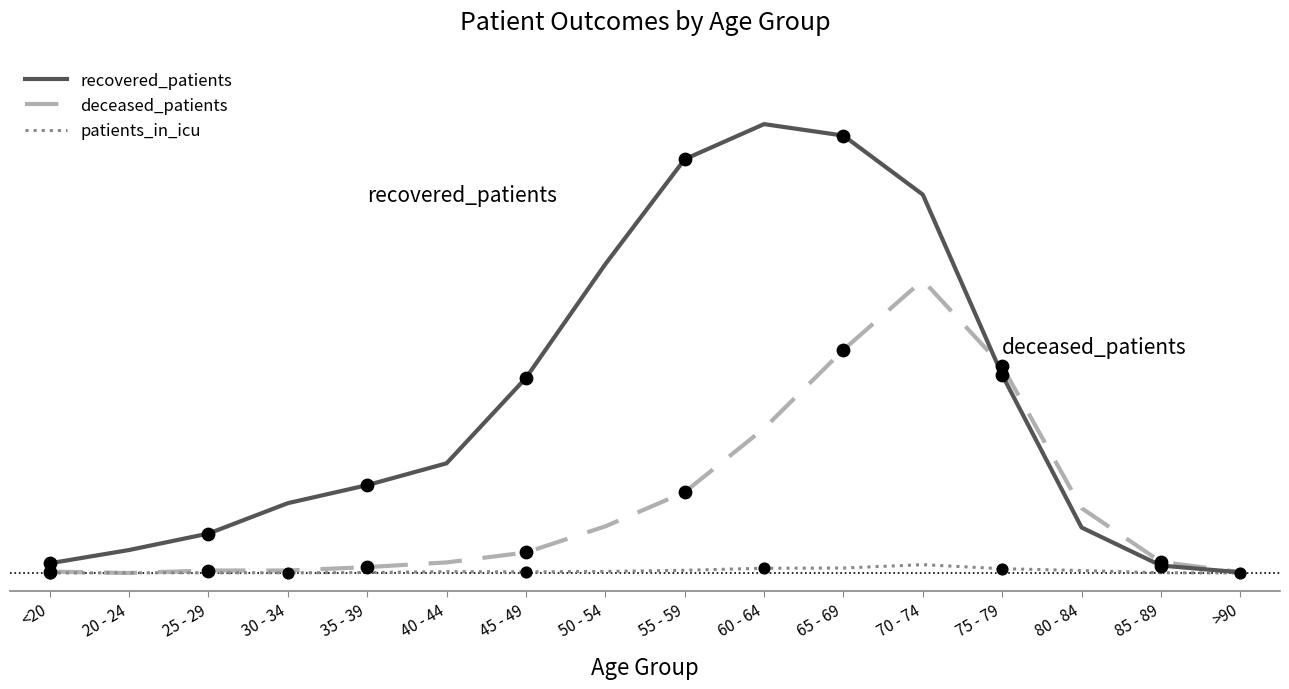

What are all the series names shown in the legend?

recovered_patients, deceased_patients, patients_in_icu